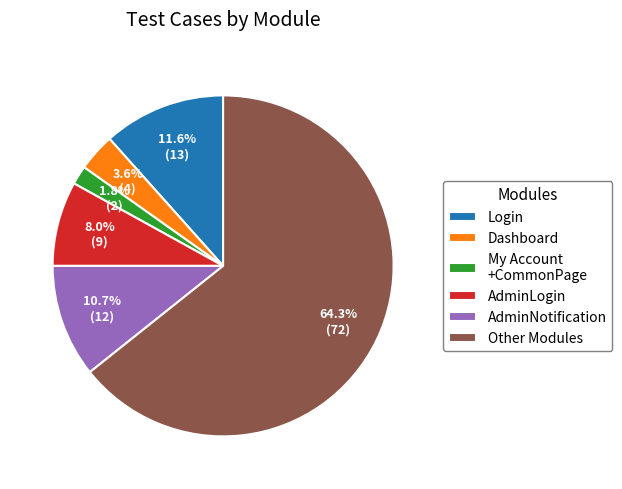

How many segments does this pie chart have?

6